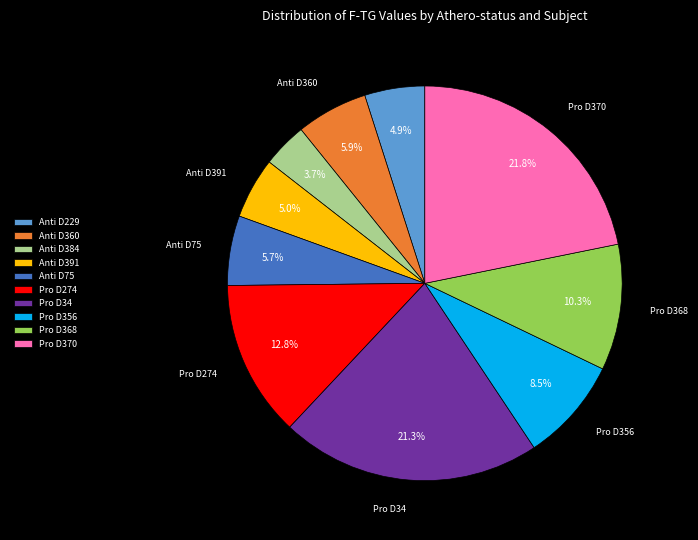

Is there a majority slice in this chart?

No